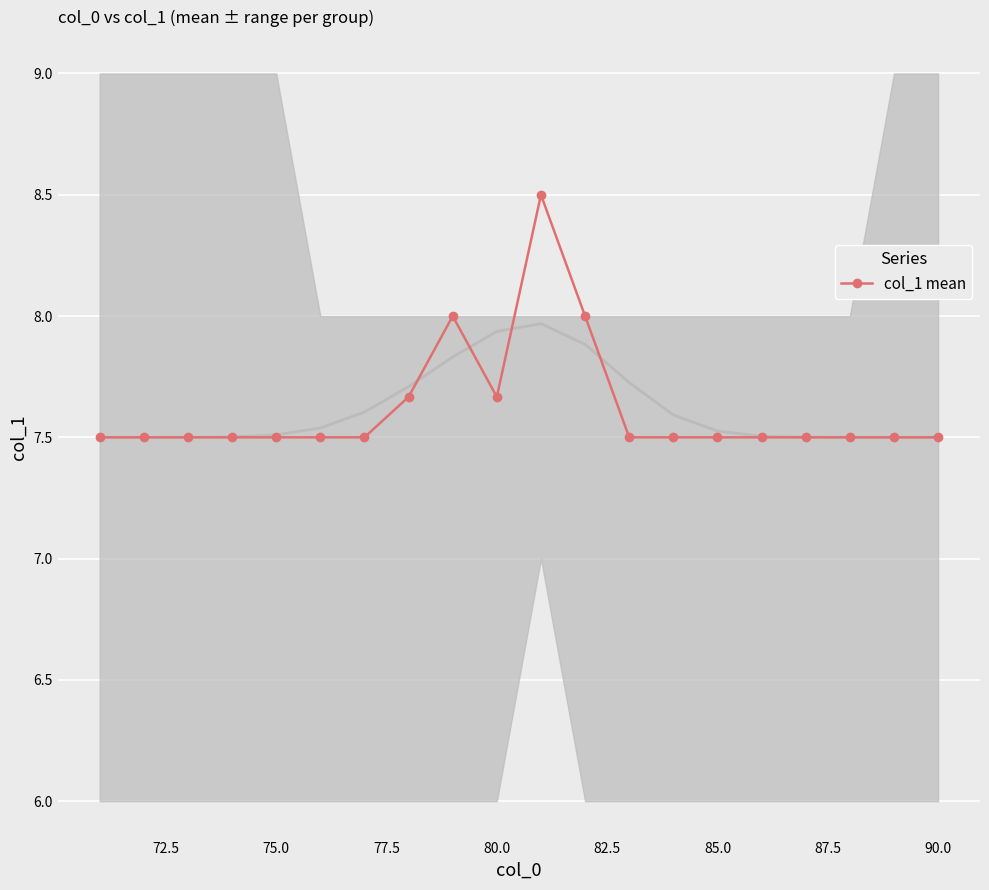

What is the maximum value for col_1 mean?

8.5